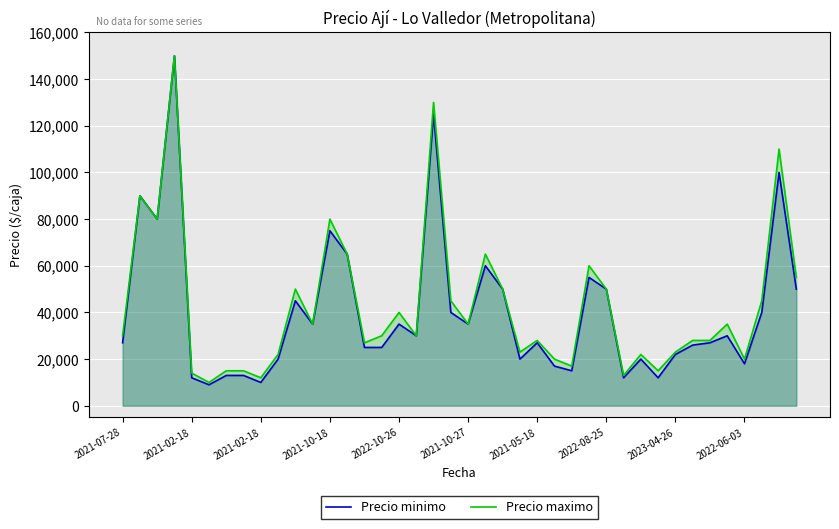

How many lines are shown in the chart?

2